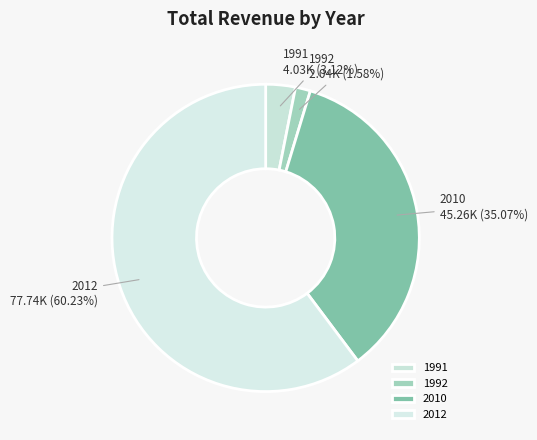

Which slice is the largest?

2012